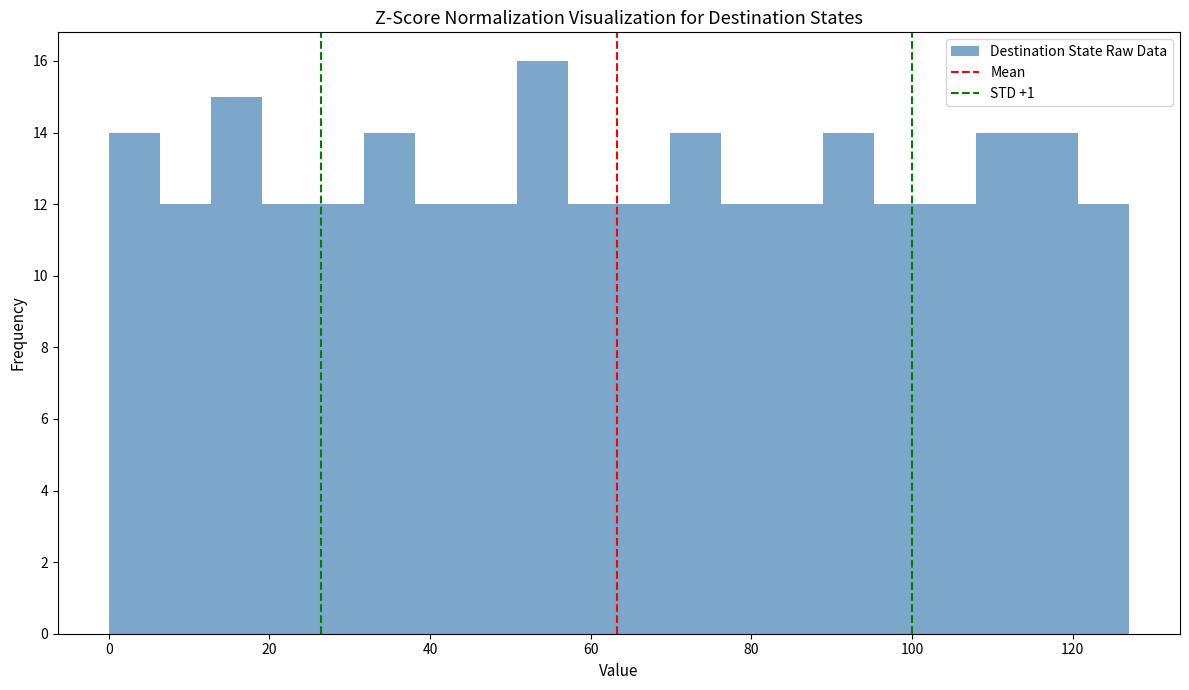

Around what value on the x-axis is the tallest bar? Give the approximate position of its centre, as read against the axis.

54